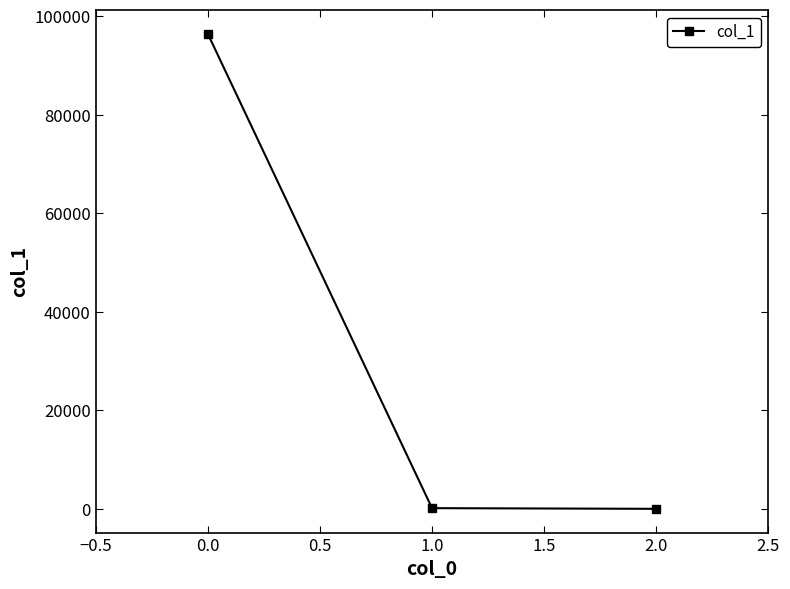

What is the maximum value shown in the chart?

96442.9